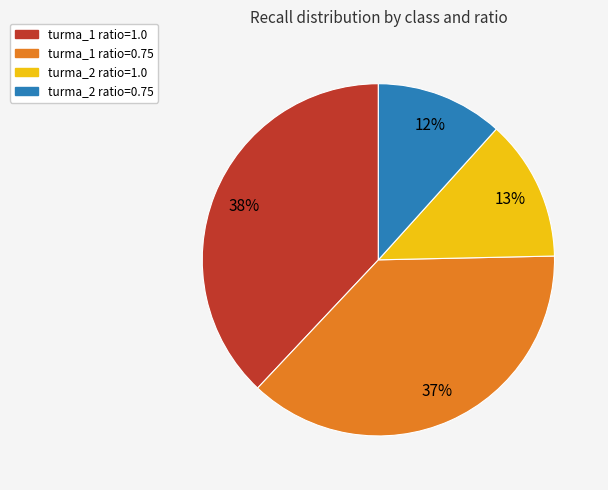

Is there a majority slice in this chart?

No